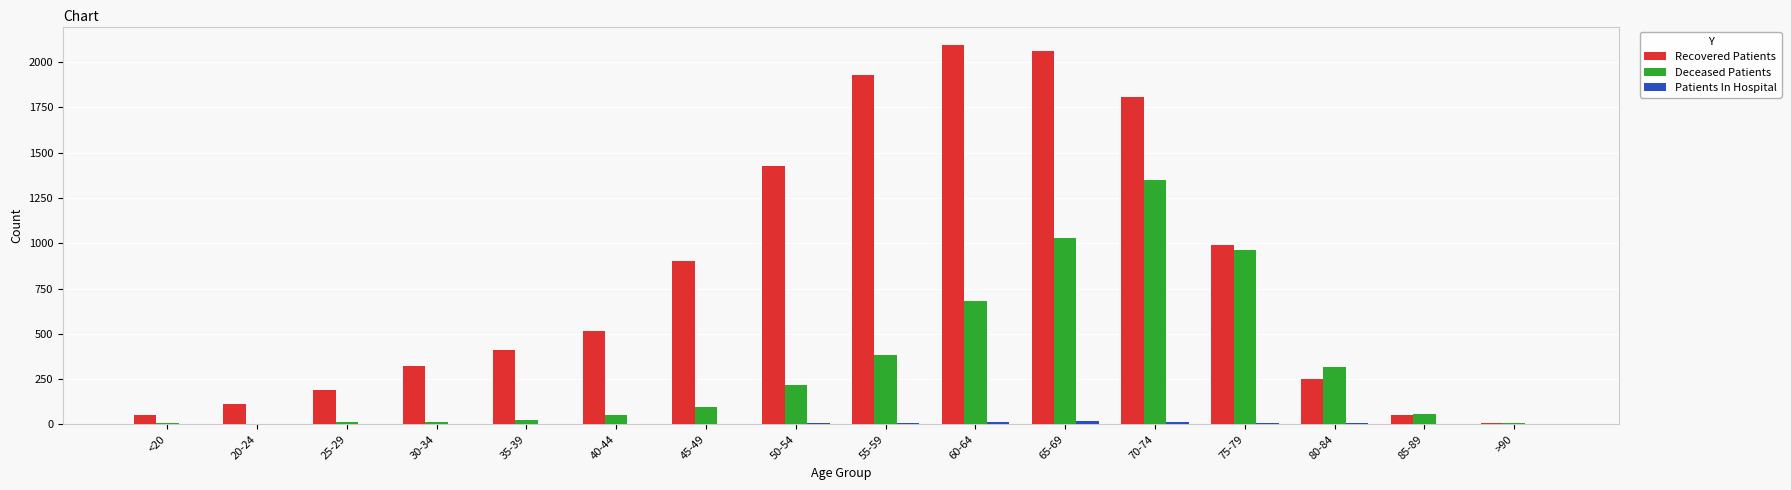

At which label is Recovered Patients closest to 1051?

75-79